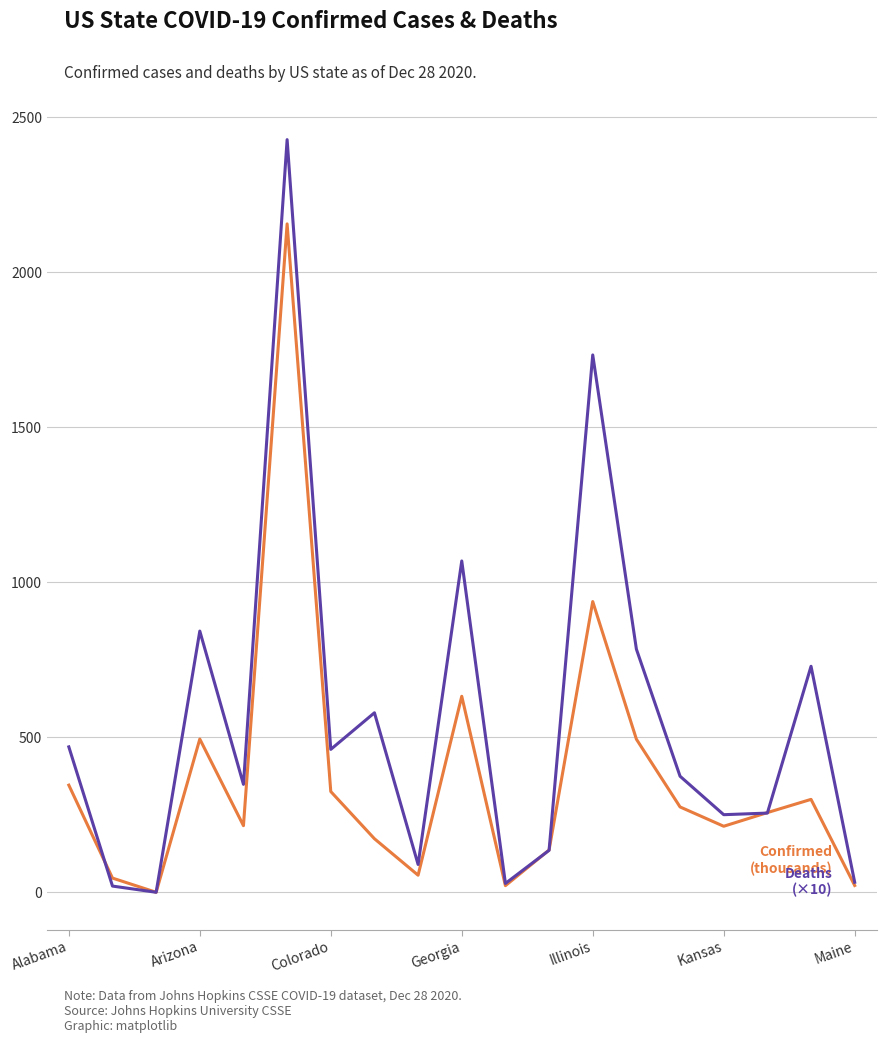

What is the maximum value shown in the chart?

2428.2